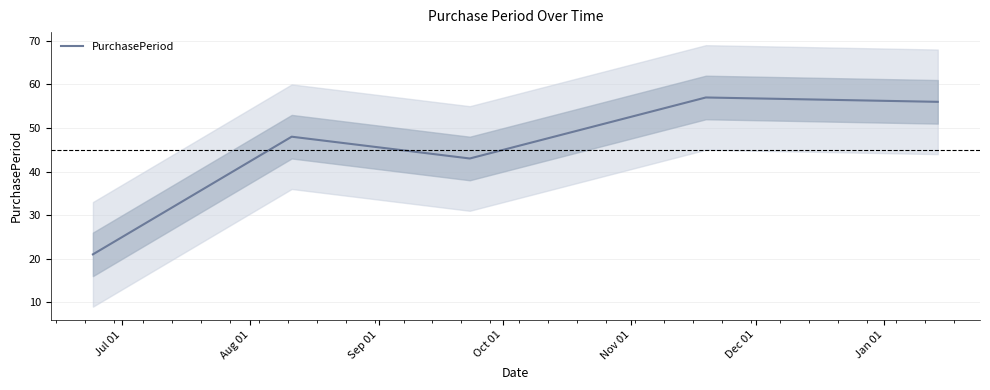

What is the maximum value for PurchasePeriod?

57